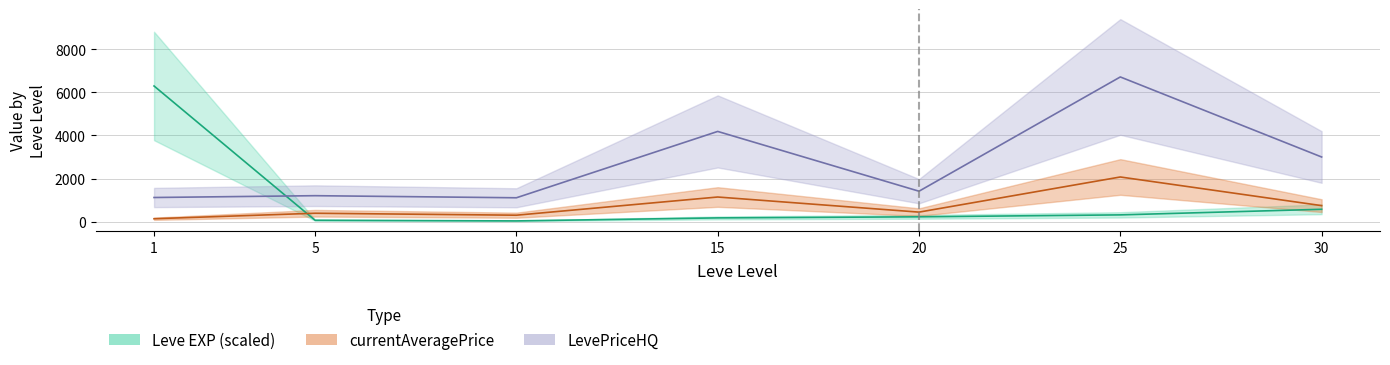

What is the minimum value for Leve EXP?

30.0